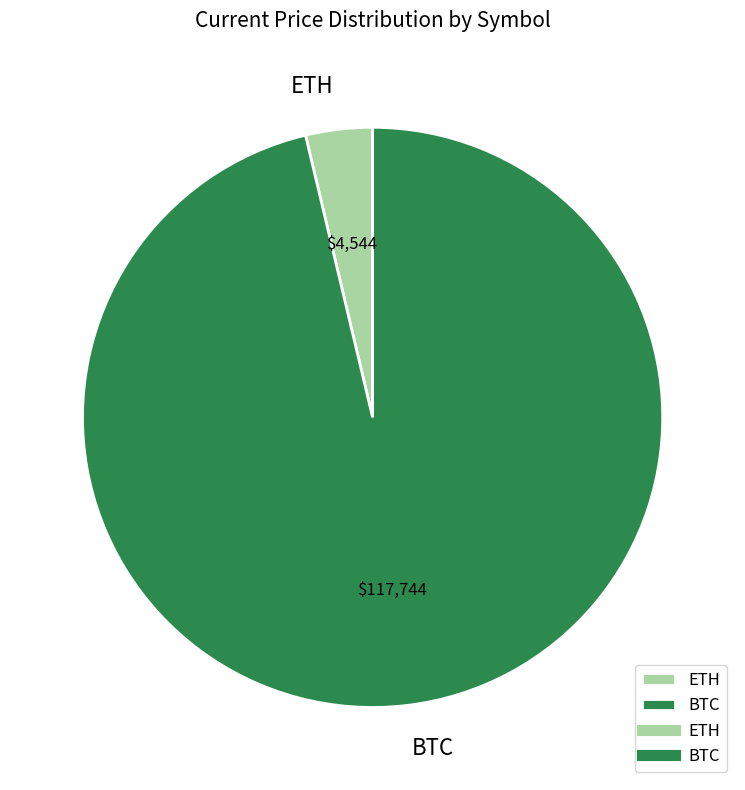

Combined, do BTC and ETH account for over 50%?

Yes